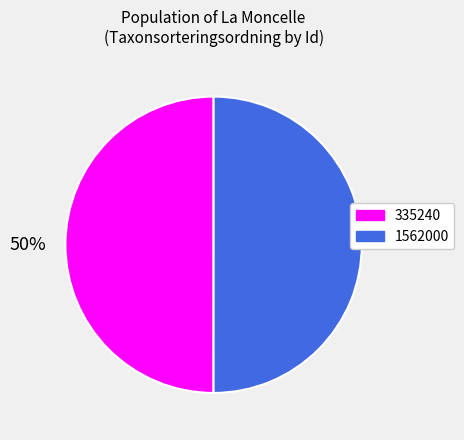

The 335240 slice represents 50% of the pie. True or false?

True